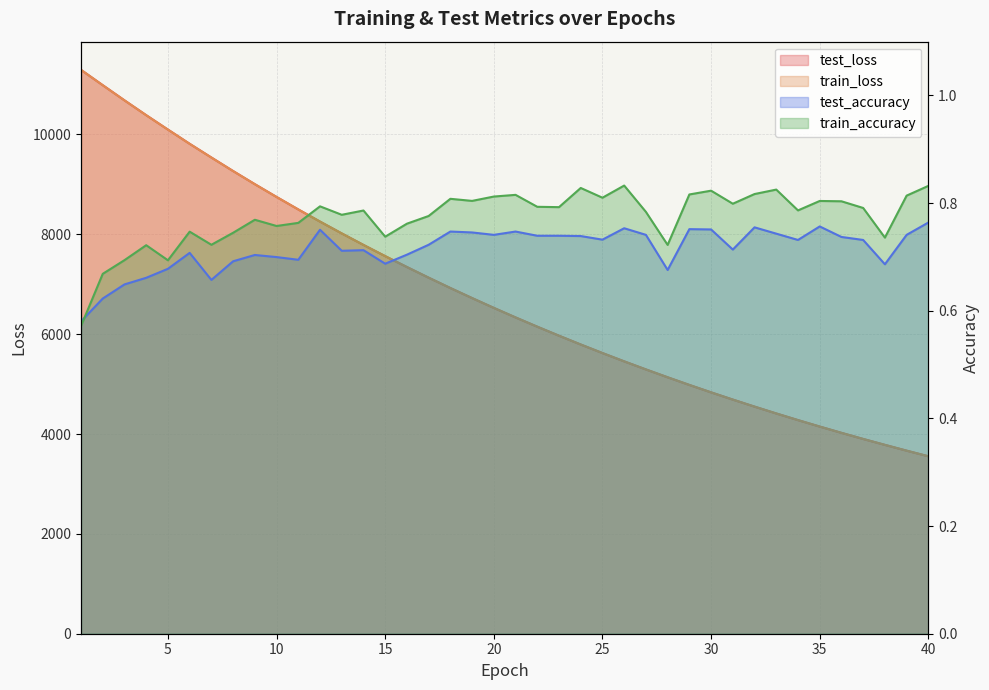

Read the test_loss value at 22.

6149.5